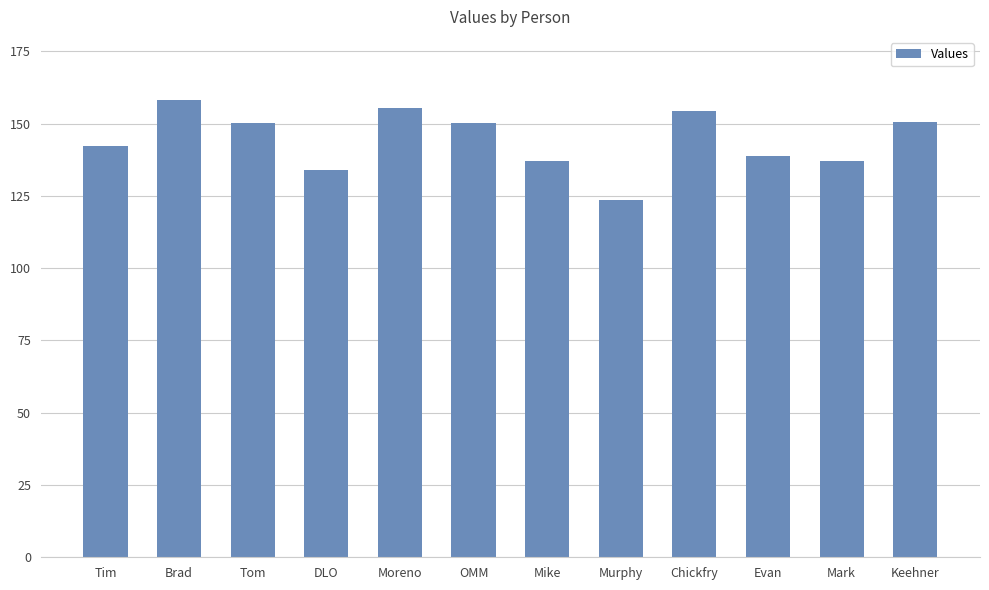

Which has a higher value, Murphy or Mike?

Mike